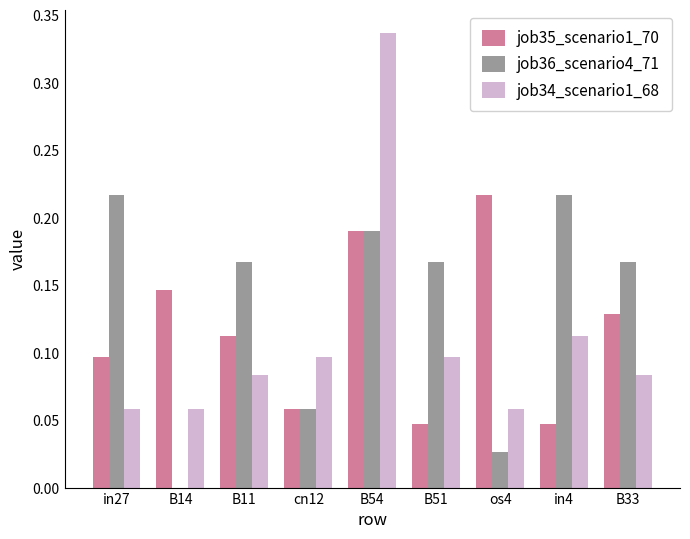

Is the value of job36_scenario4_71 at B14 greater than the value of job34_scenario1_68 at os4?

No